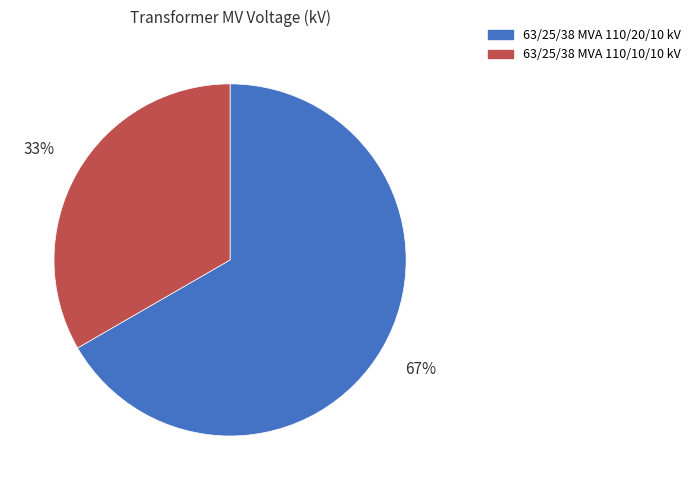

Is there any slice that represents more than half of the pie?

Yes